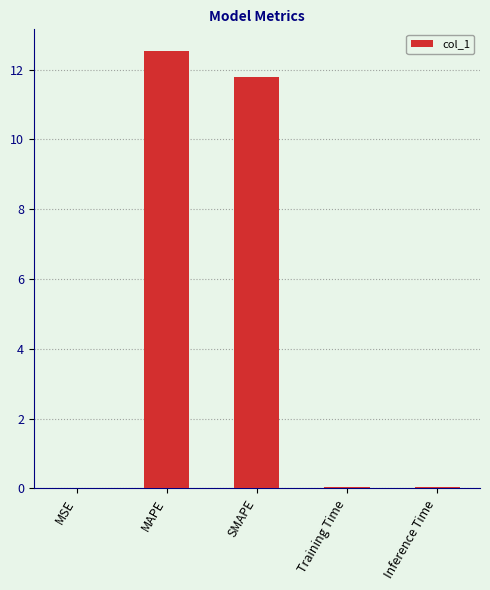

At which category does the chart reach its peak across all series?

MAPE